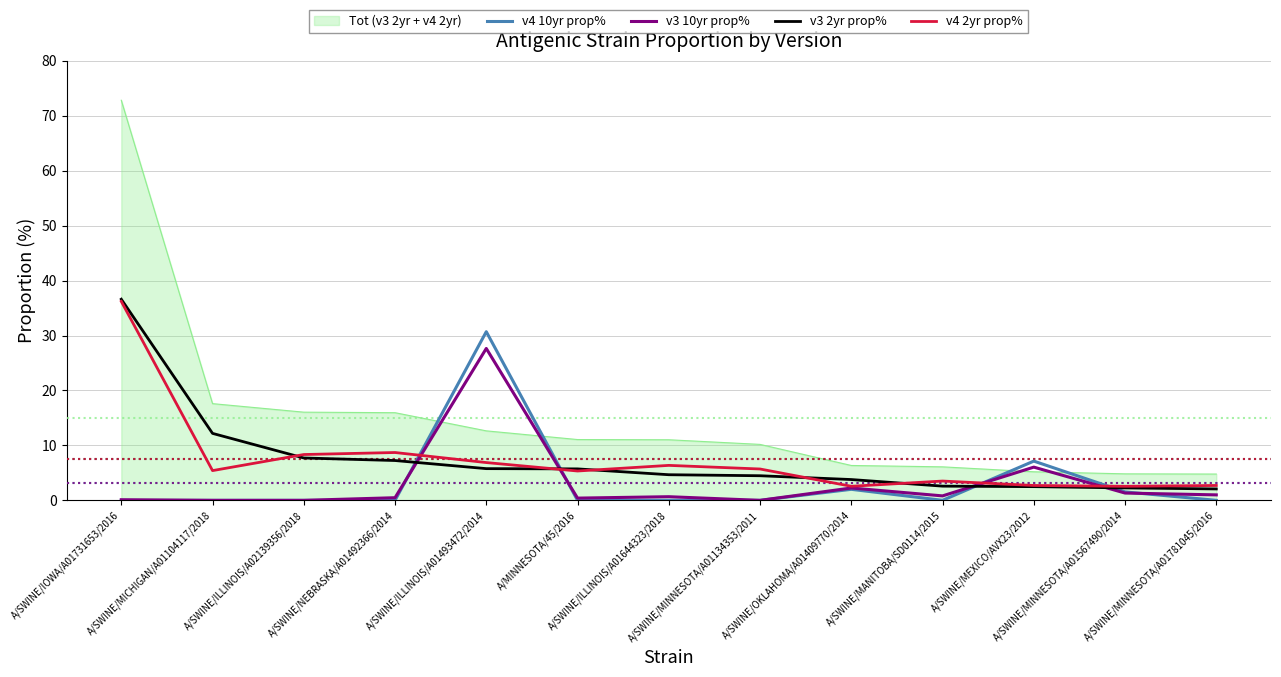

After their last crossing, which series has the higher values: v4 10yr prop% or v4 2yr prop%?

v4 2yr prop%